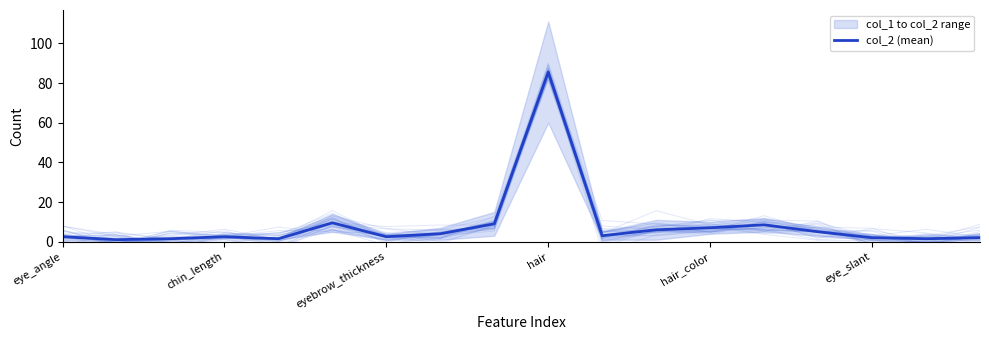

How many interior local peaks (higher than both neighbors) does the data have?

4